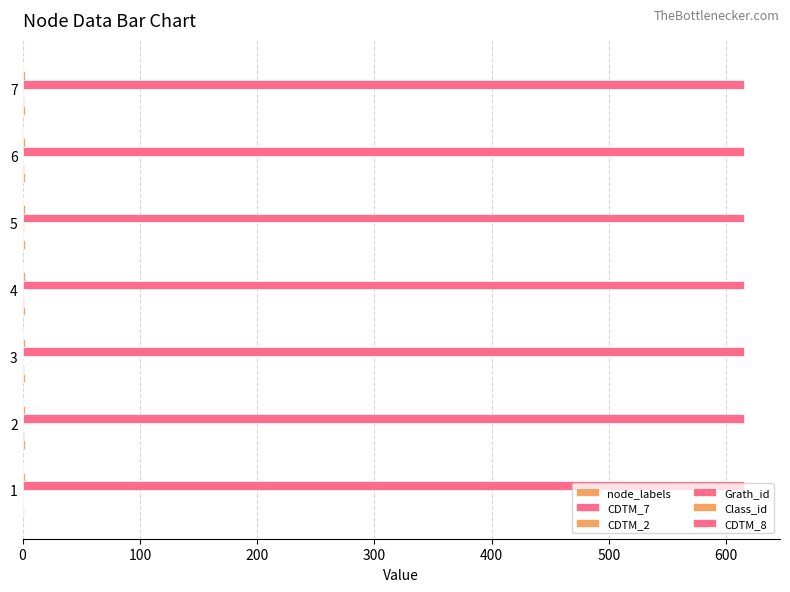

How many series are shown in this chart?

5